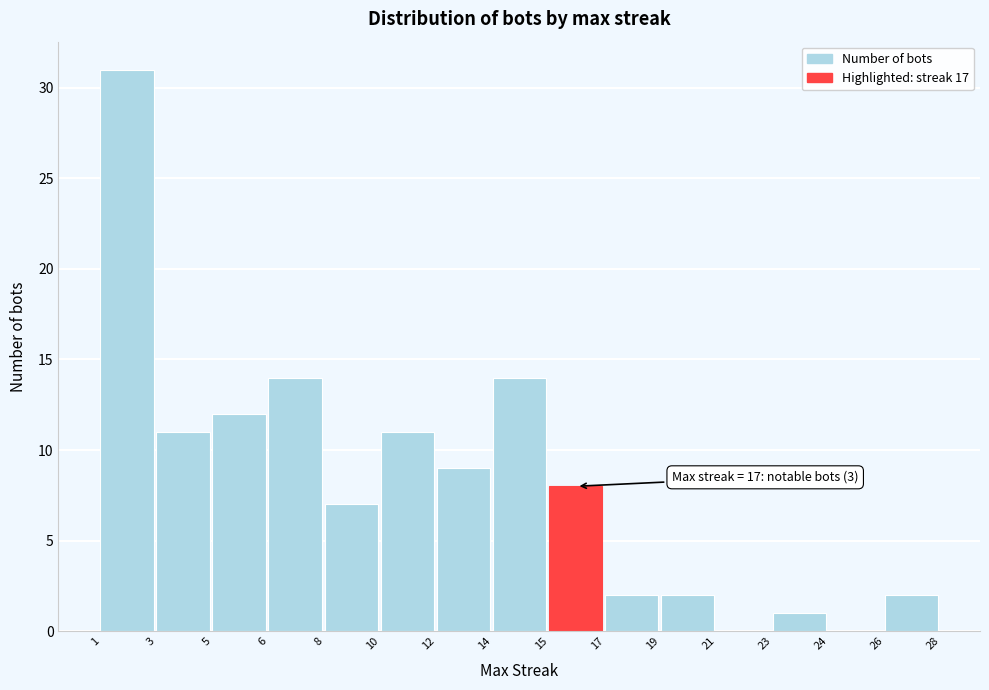

Reading left to right, what are all the values shown in this chart?

1=31	3=11	5=12	6=14	8=7	10=11	12=9	14=14	15=8	17=2	19=2	21=0	23=1	24=0	26=2